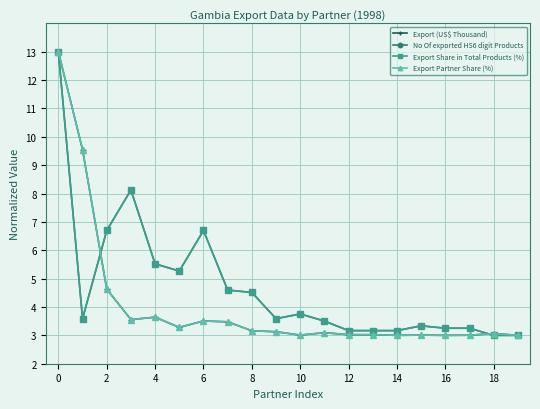

What are all the series names shown in the legend?

Export (US$ Thousand), No Of exported HS6 digit Products, Export Share in Total Products (%), Export Partner Share (%)